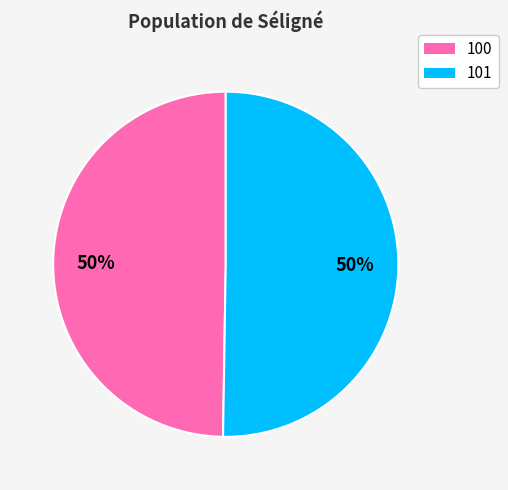

Is the sum of 101 and 100 greater than half?

Yes